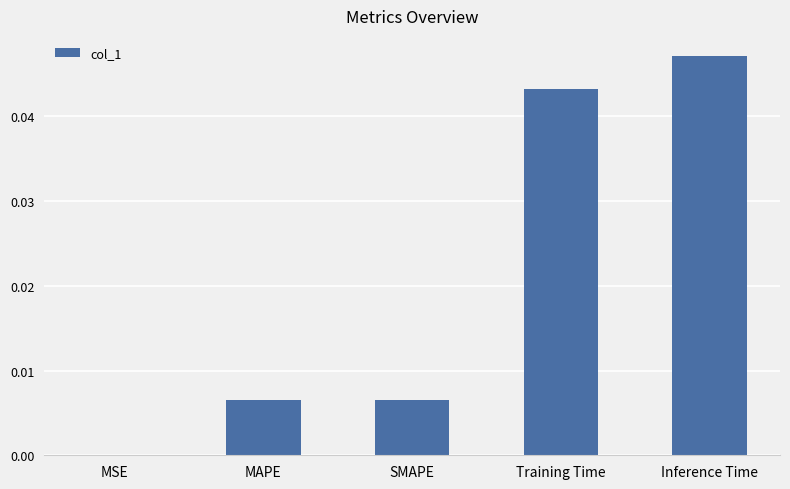

What is the sum of the values at SMAPE and Inference Time?

0.1